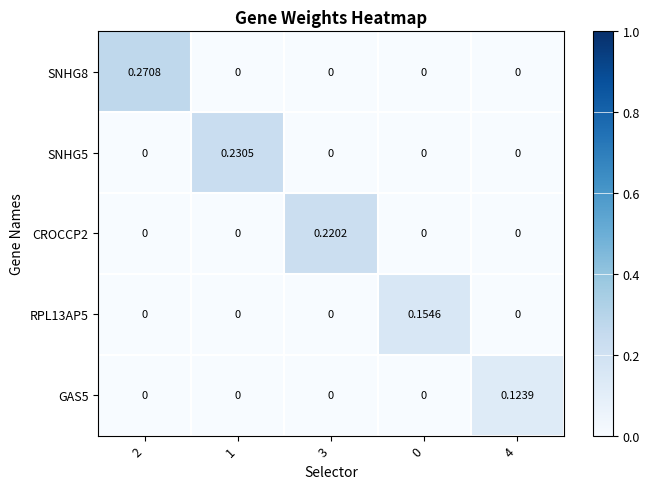

Reading left to right, list all the values displayed in this chart.

SNHG8: 2=0.3	1=0.0	3=0.0	0=0.0	4=0.0
SNHG5: 2=0.0	1=0.2	3=0.0	0=0.0	4=0.0
CROCCP2: 2=0.0	1=0.0	3=0.2	0=0.0	4=0.0
RPL13AP5: 2=0.0	1=0.0	3=0.0	0=0.2	4=0.0
GAS5: 2=0.0	1=0.0	3=0.0	0=0.0	4=0.1